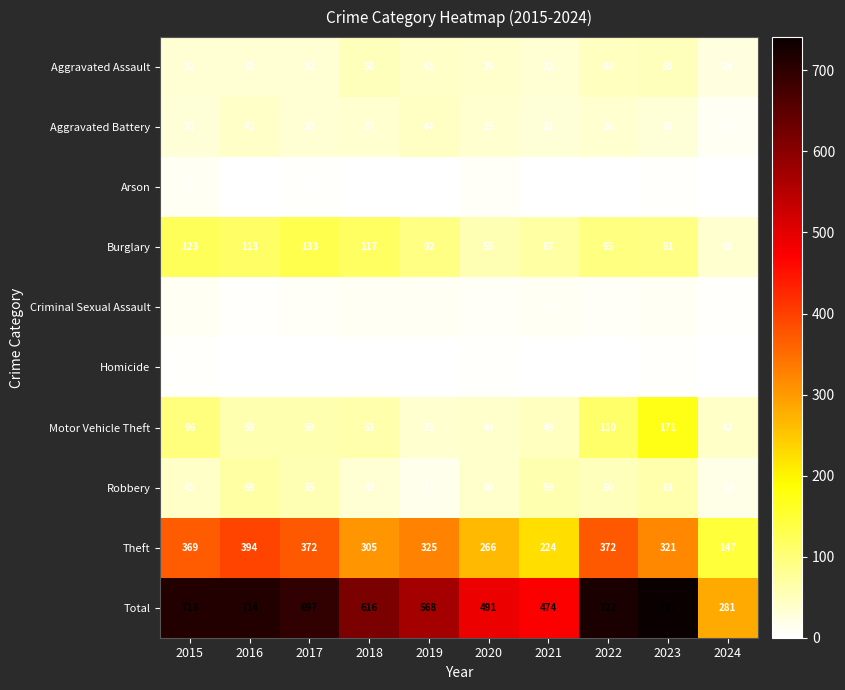

Is it true that Homicide equals 3 at 2015?

True